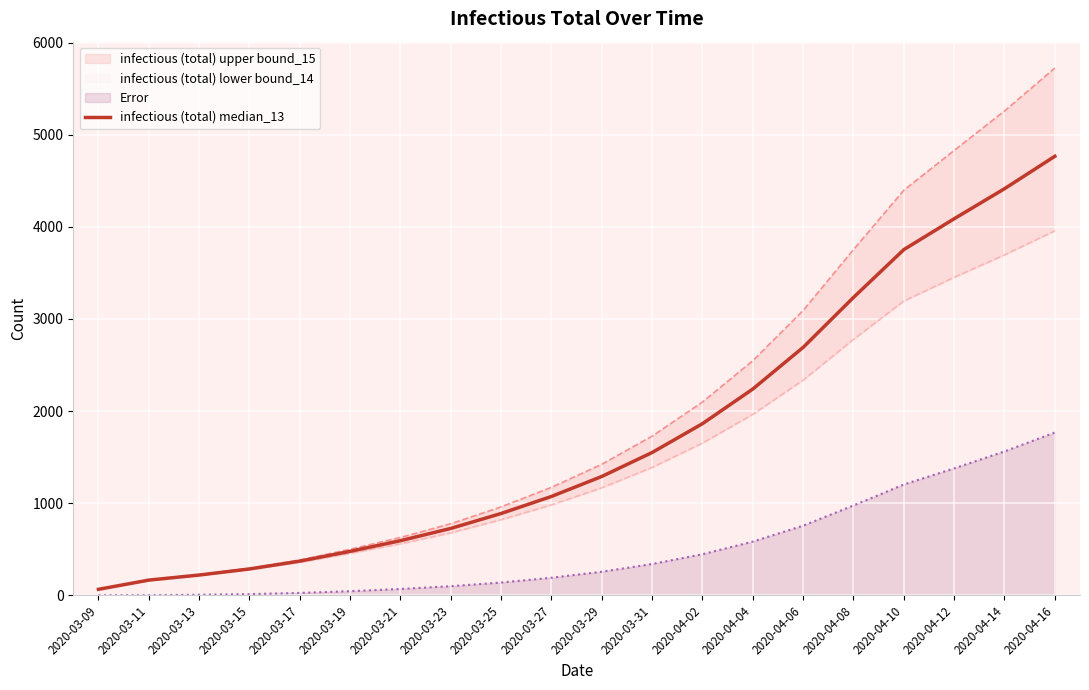

Rank the categories by value from lowest to highest.

2020-03-09, 2020-03-11, 2020-03-13, 2020-03-15, 2020-03-17, 2020-03-19, 2020-03-21, 2020-03-23, 2020-03-25, 2020-03-27, 2020-03-29, 2020-03-31, 2020-04-02, 2020-04-04, 2020-04-06, 2020-04-08, 2020-04-10, 2020-04-12, 2020-04-14, 2020-04-16